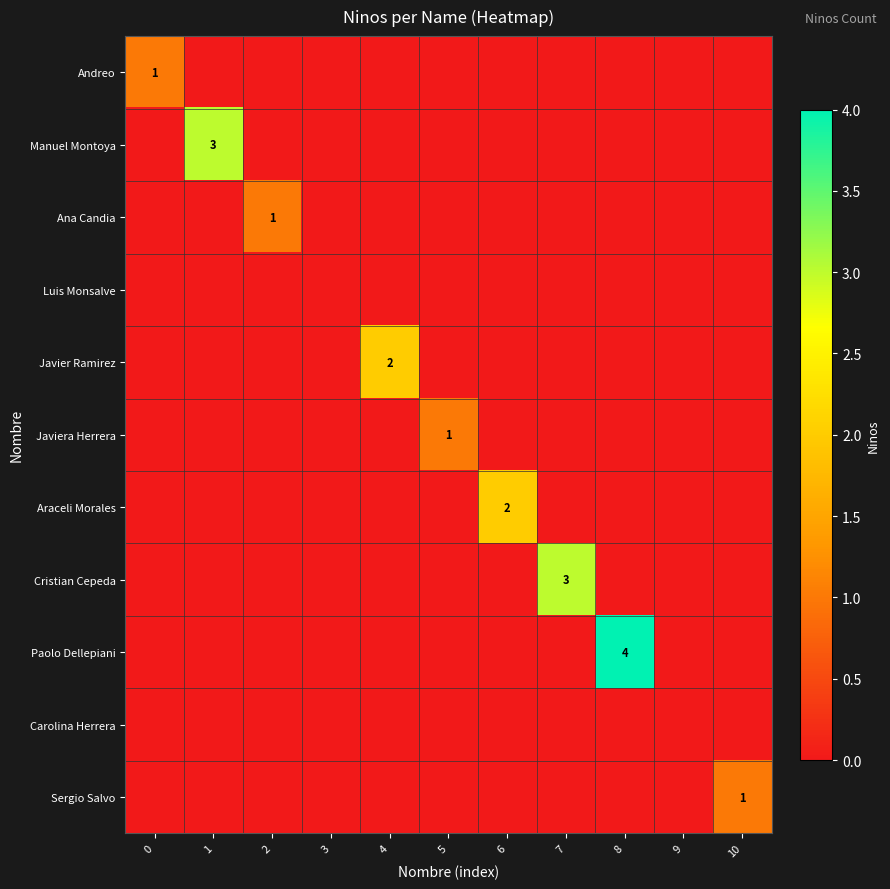

At which label does Ana Candia reach its peak?

2